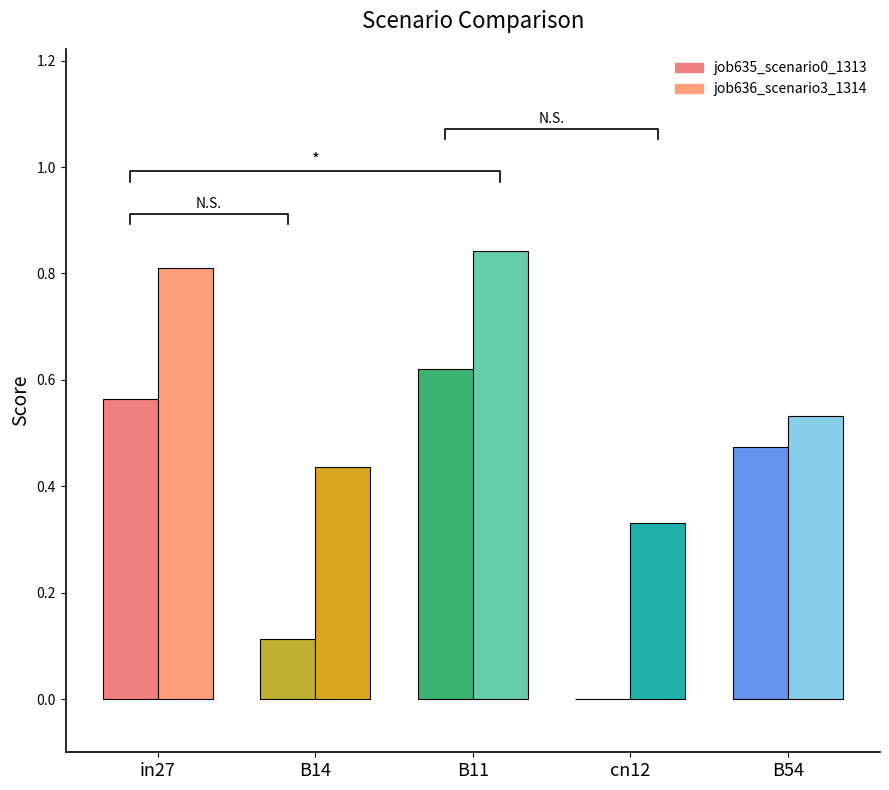

At which category is the sum across all series the highest?

B11